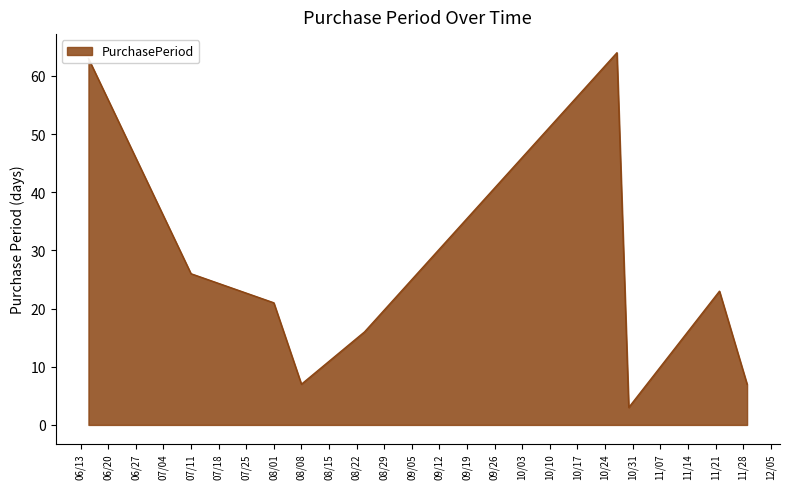

What is the maximum value shown in the chart?

64